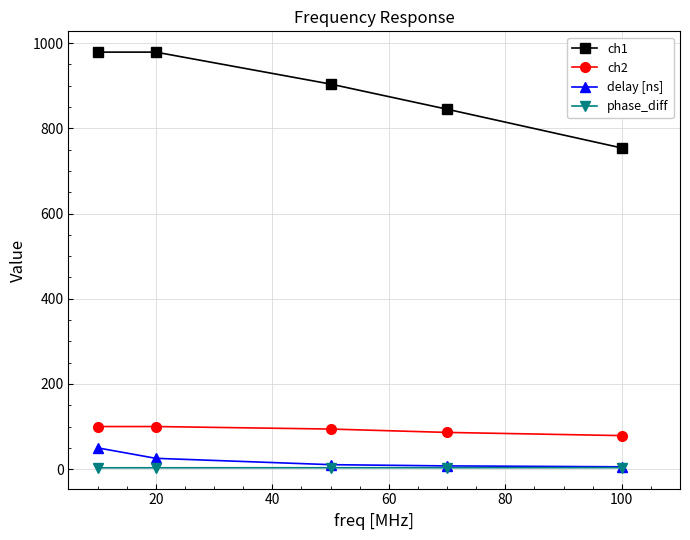

Which series has the largest total across all categories?

ch1